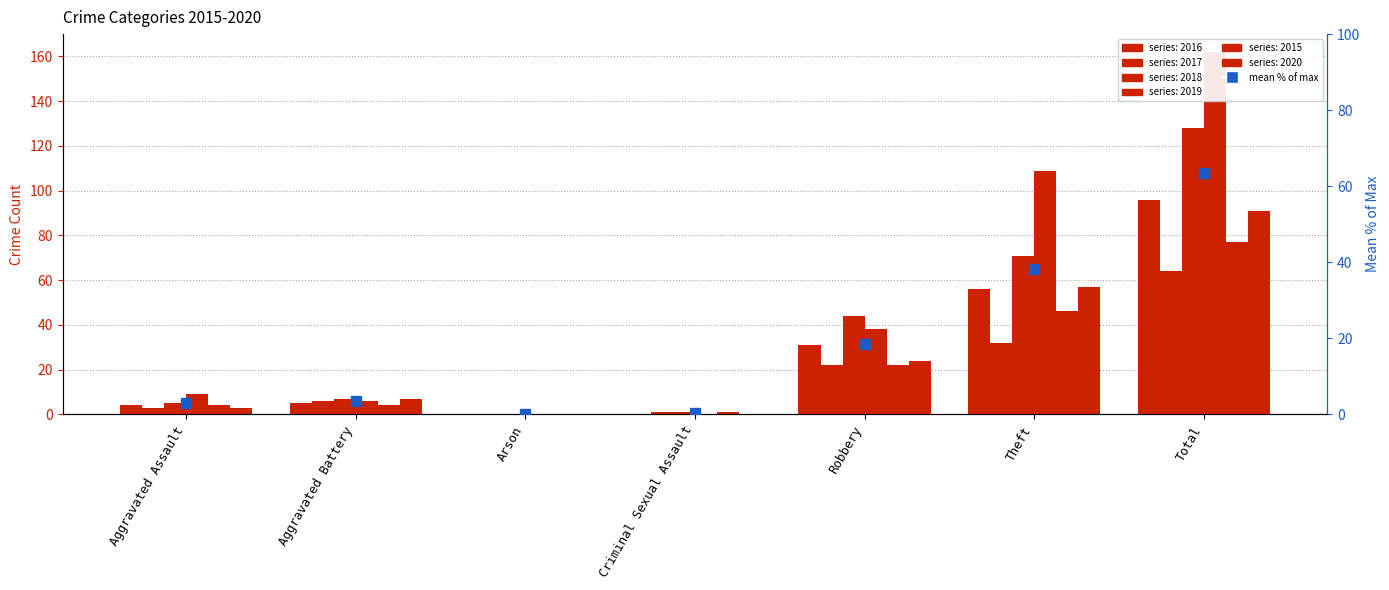

What is the change in value from Aggravated Battery to Theft?

+34.6